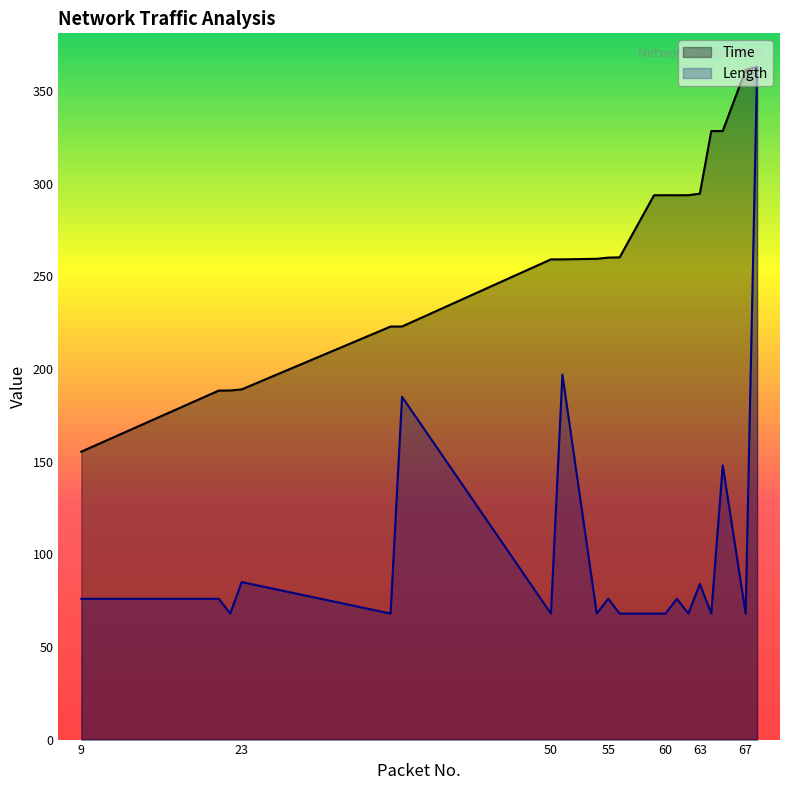

What is the average value of the Length series?

102.3